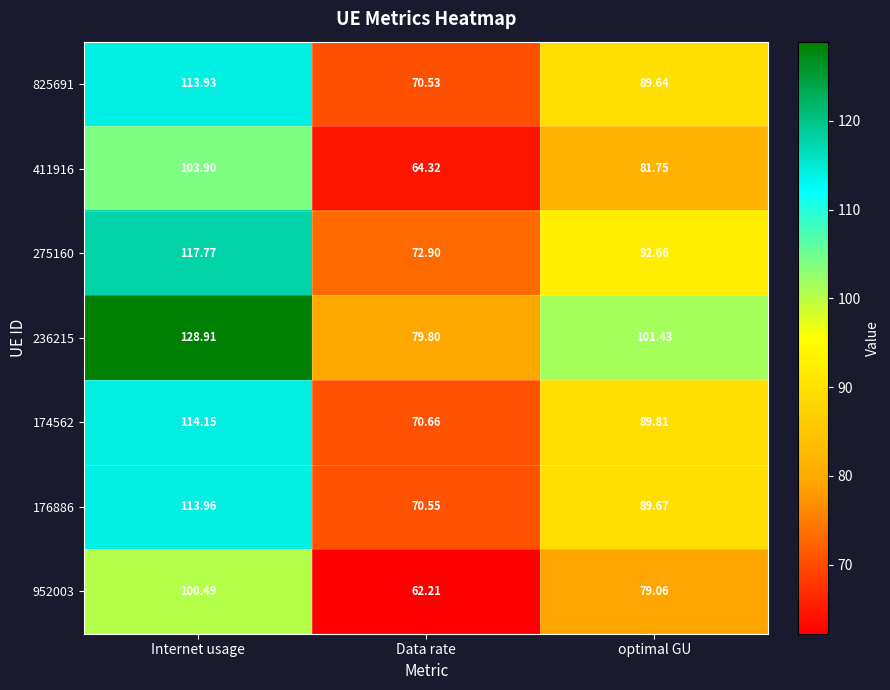

What is the spread (max minus min) of values at Data rate?

17.6